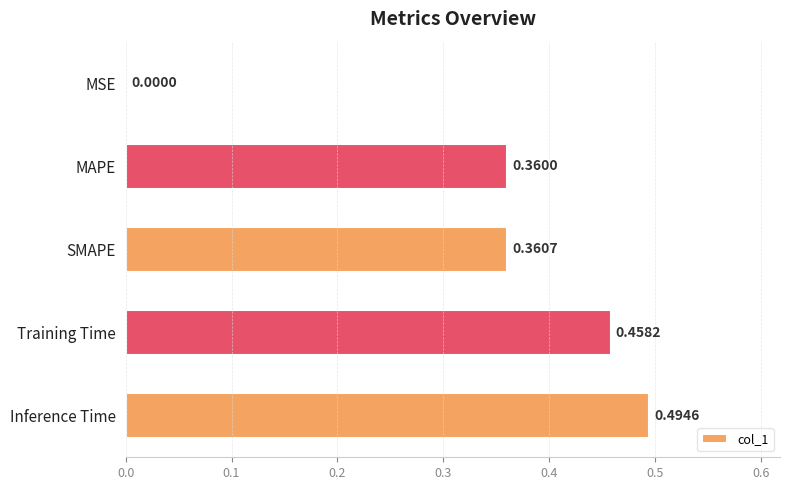

What is the sum of the values at Inference Time and Training Time?

1.0